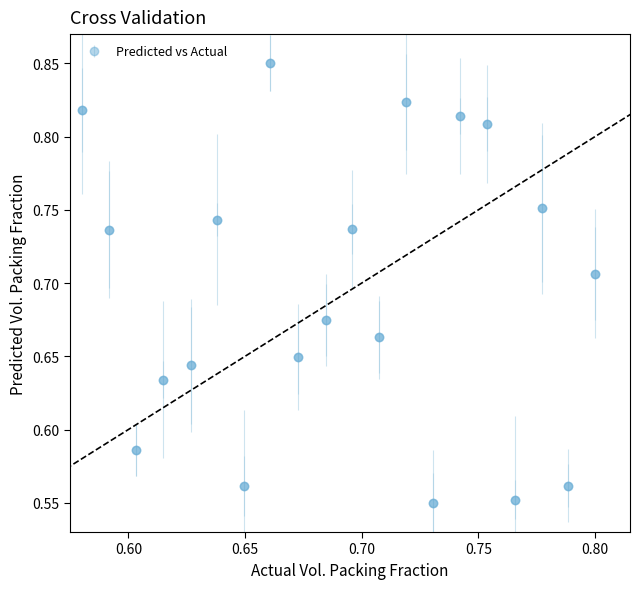

What is the difference between the maximum and minimum values?

0.3